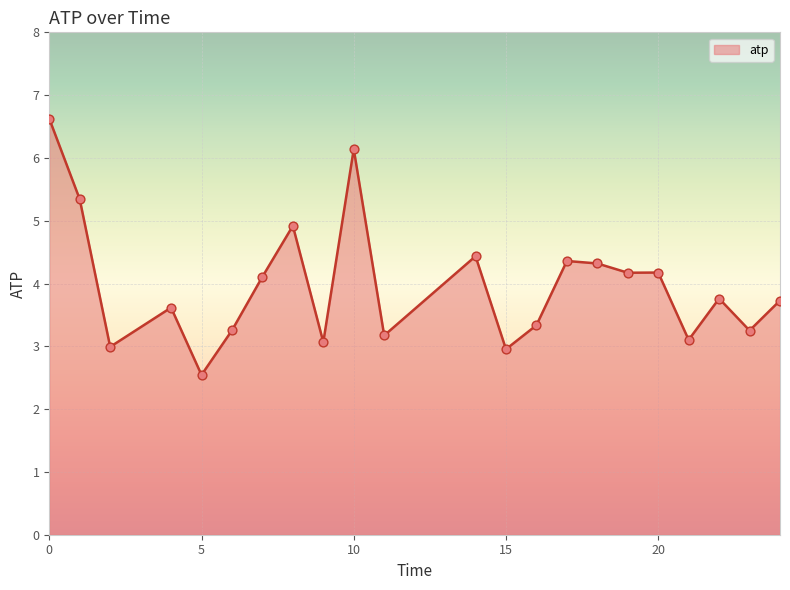

What is the difference between the maximum and minimum values?

4.1